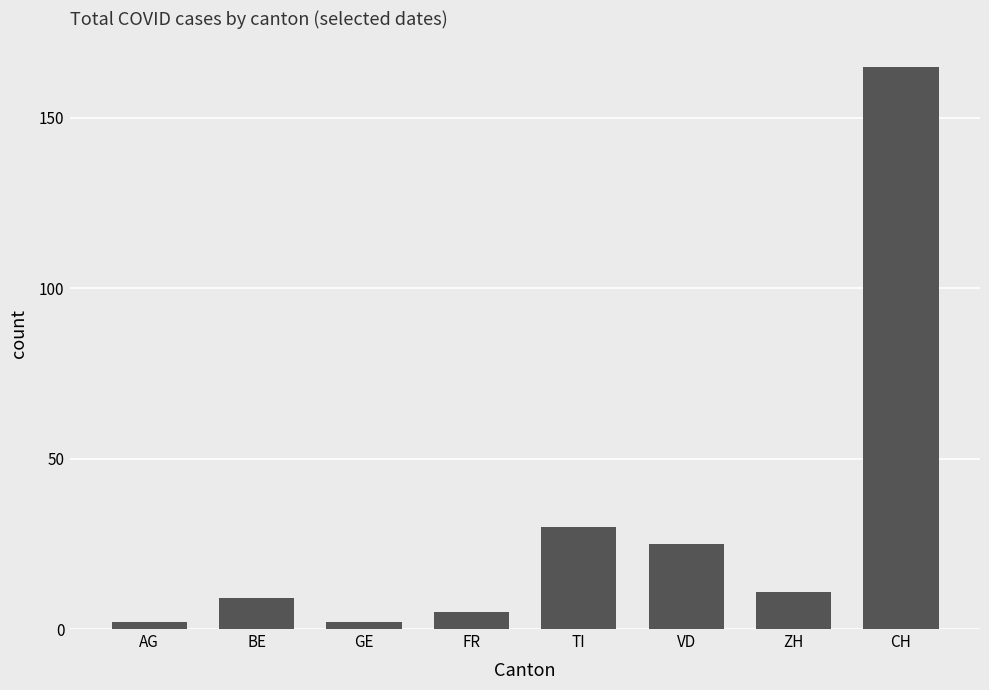

Are the bars grouped side by side (vs. stacked)?

No